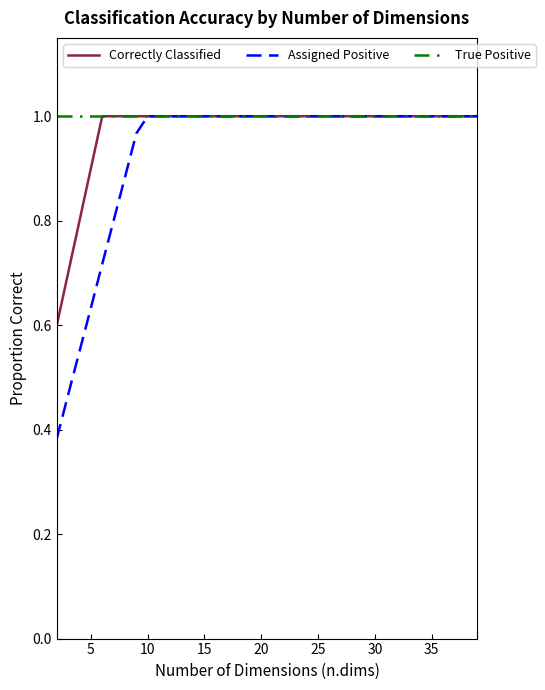

Which series has the largest range (max minus min)?

Assigned Positive